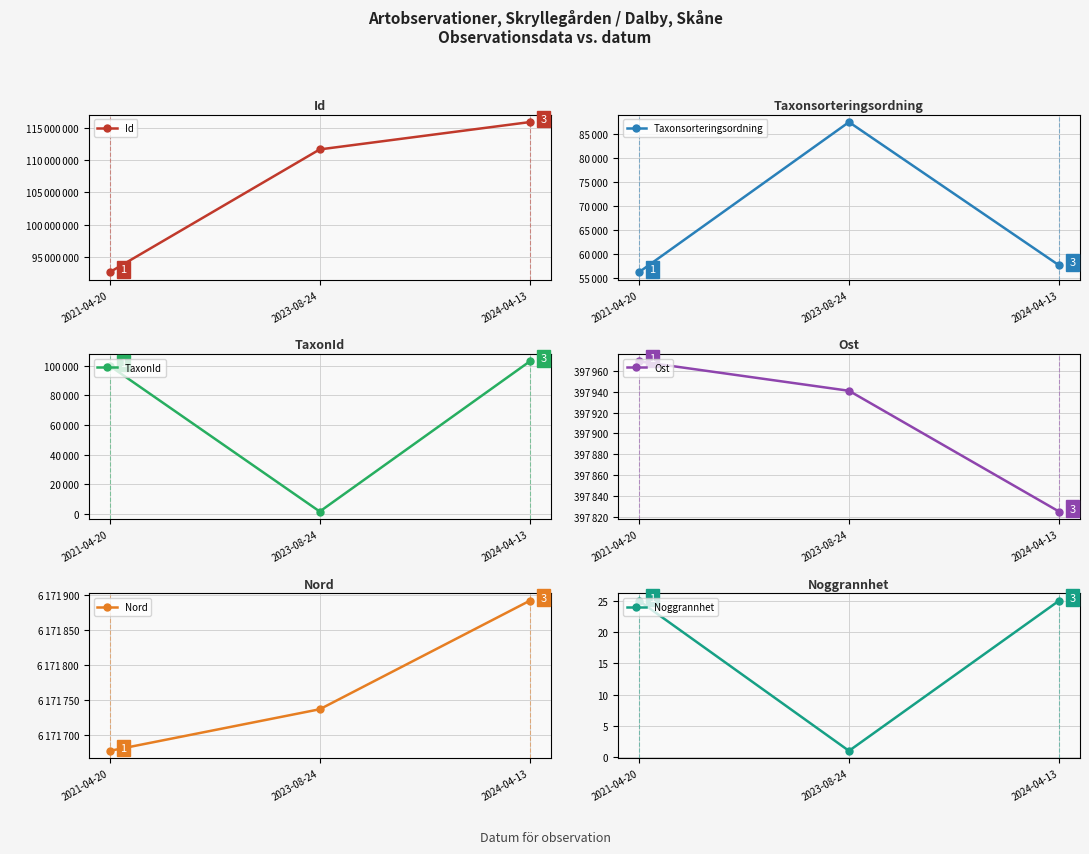

What is the lowest value of the Id series?

92616397.0